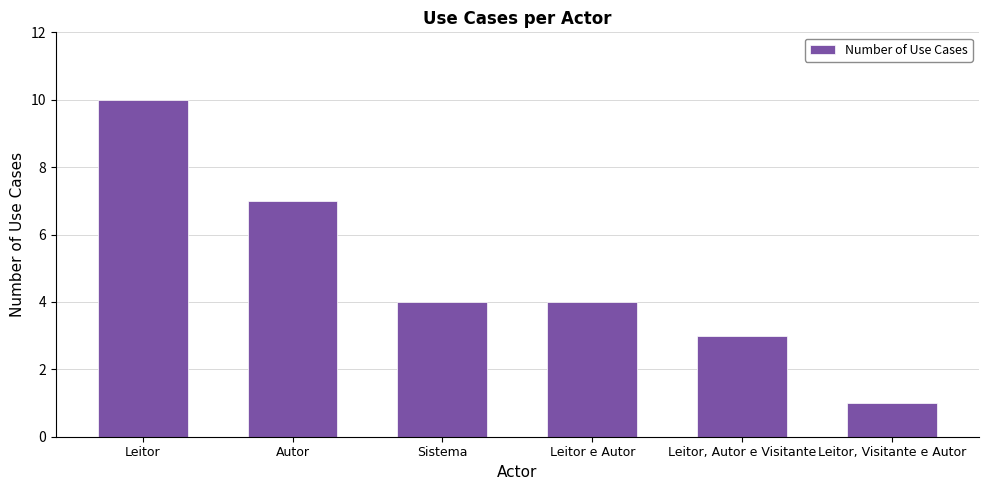

The value at Leitor is 17. True or false?

False